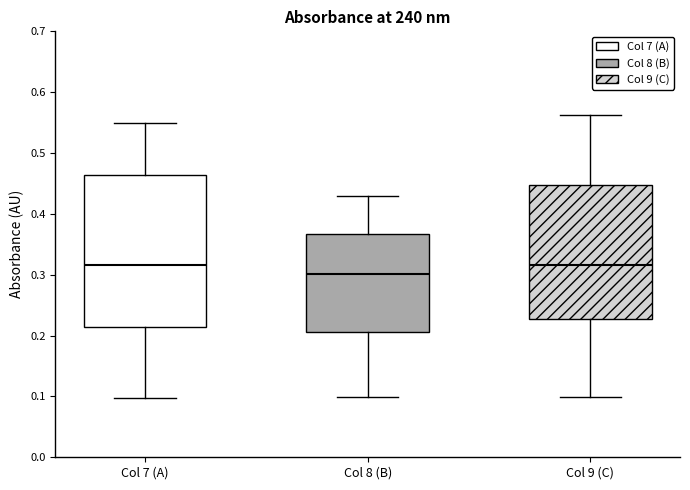

Comparing the boxes themselves (not the whiskers), which one is the tallest?

Col 7 (A)